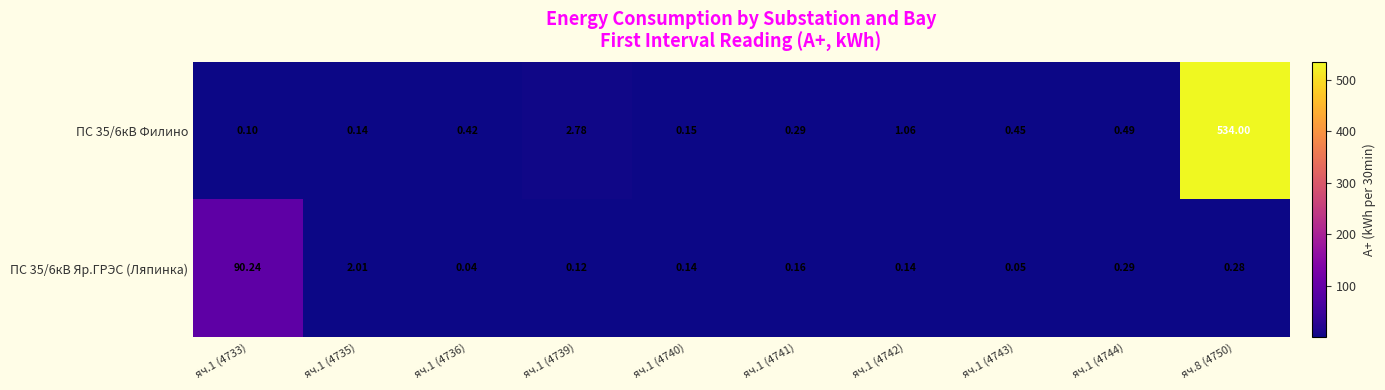

Which series changed the most between яч.1 (4733) and яч.8 (4750)?

ПС 35/6кВ Филино